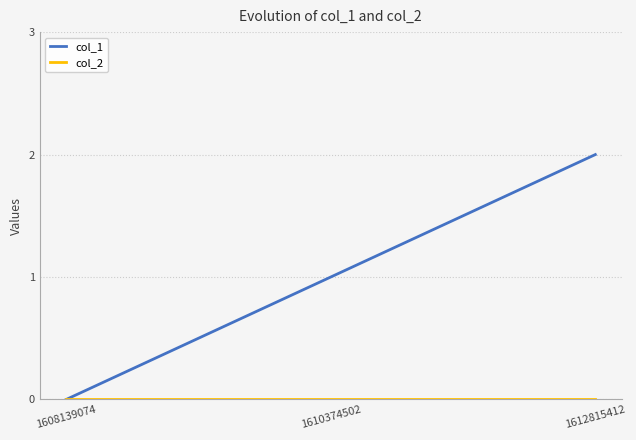

Which category has the highest value across all series?

1612815412